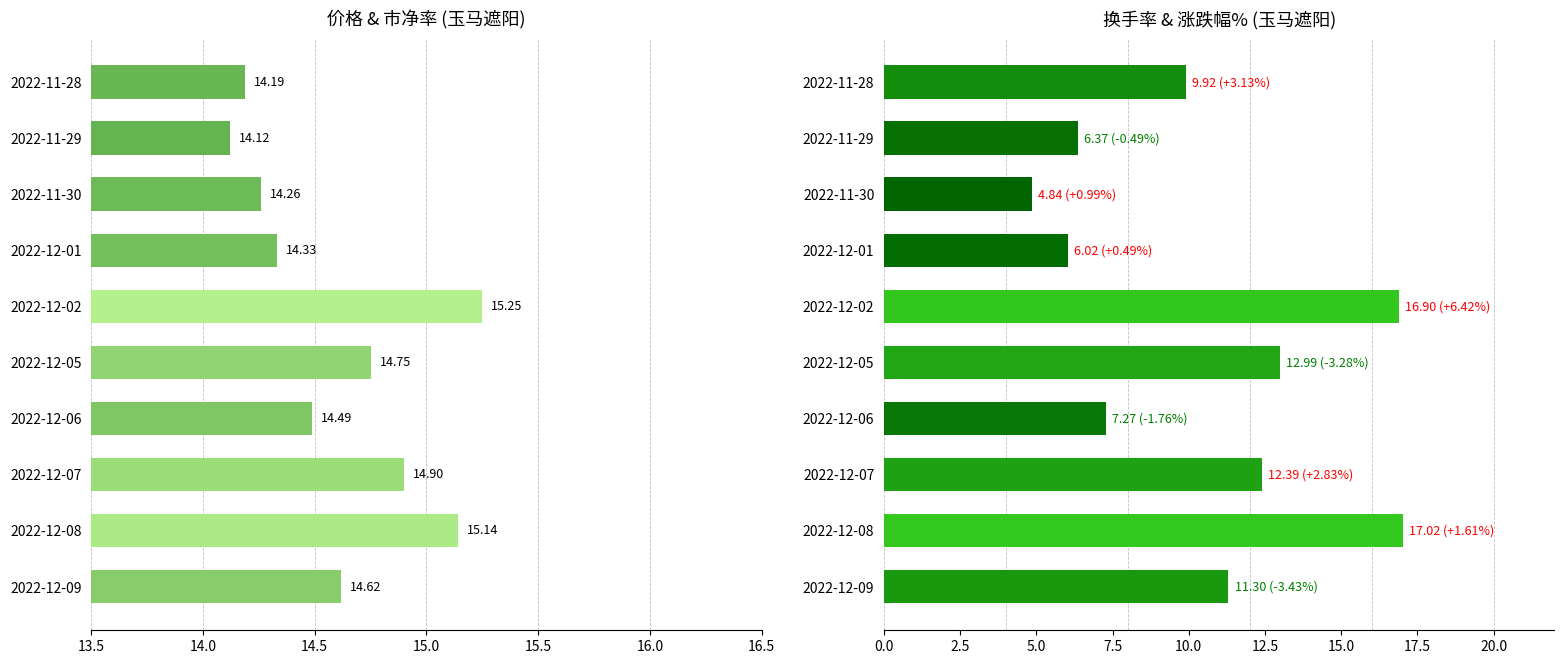

What is the average value of the 价格 series?

14.6